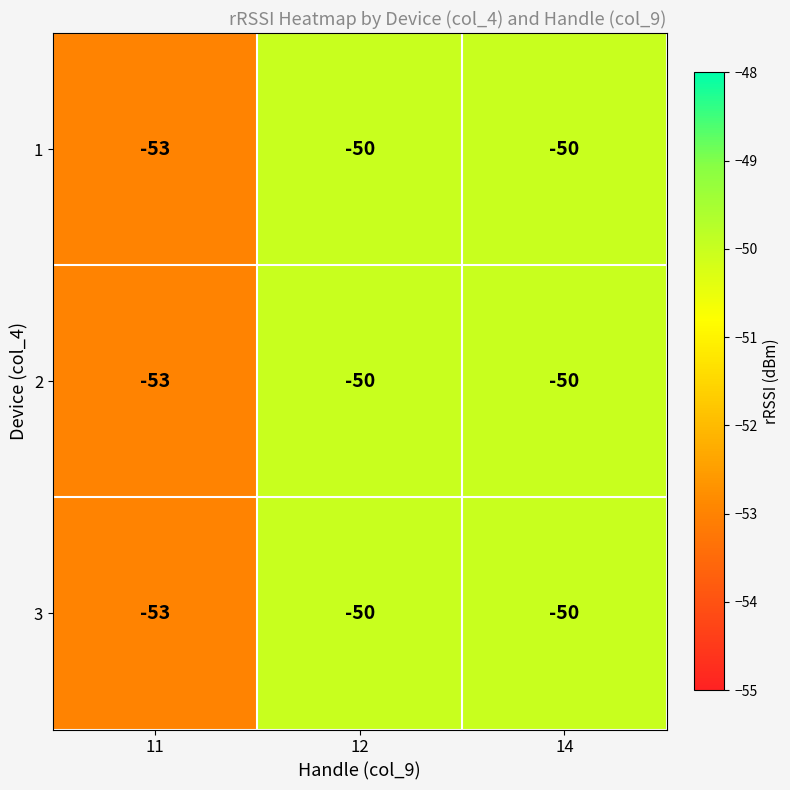

What is the total value across all series at 12?

-150